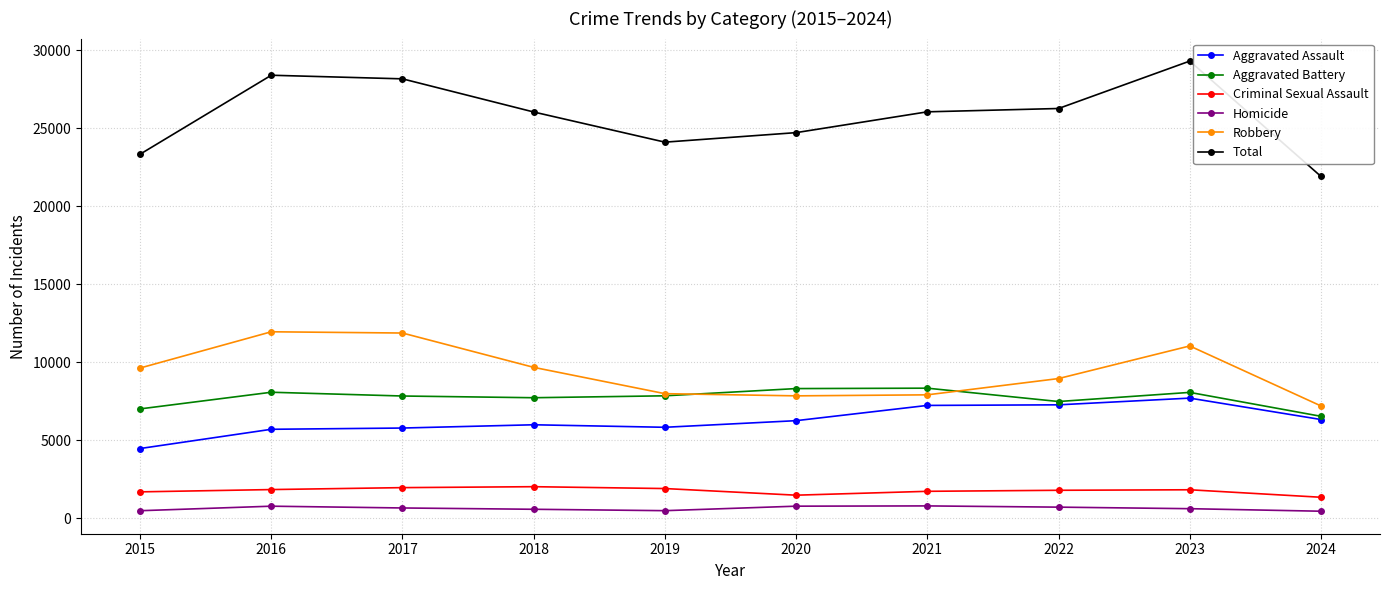

What is the maximum value for Robbery?

11960